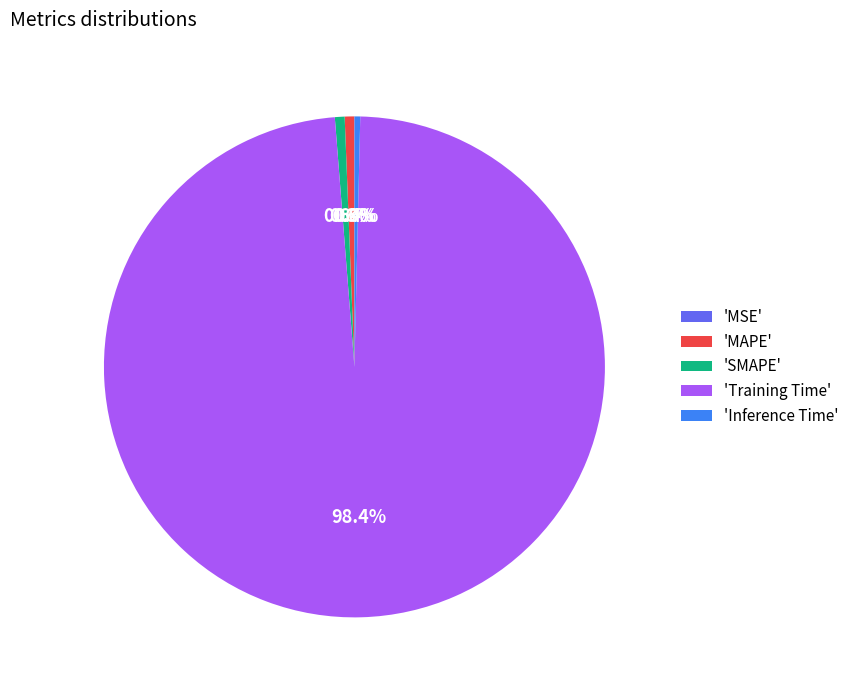

Which slice is the largest?

'Training Time'